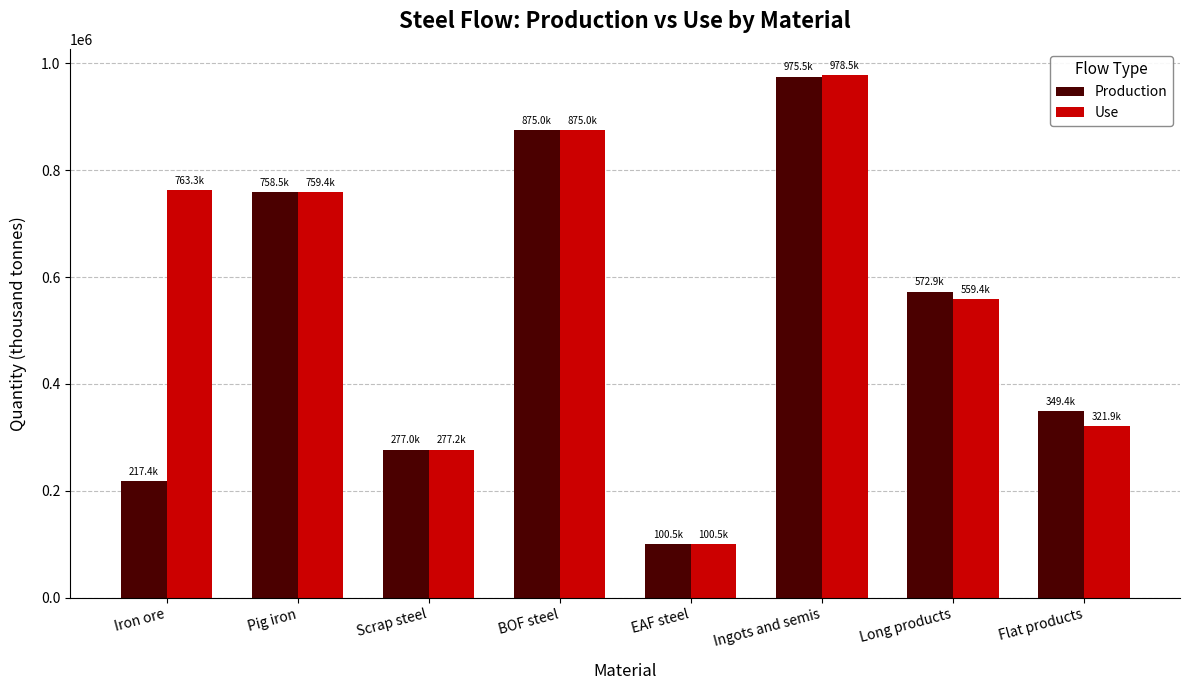

List the series in order of their overall mean, lowest first.

Production, Use